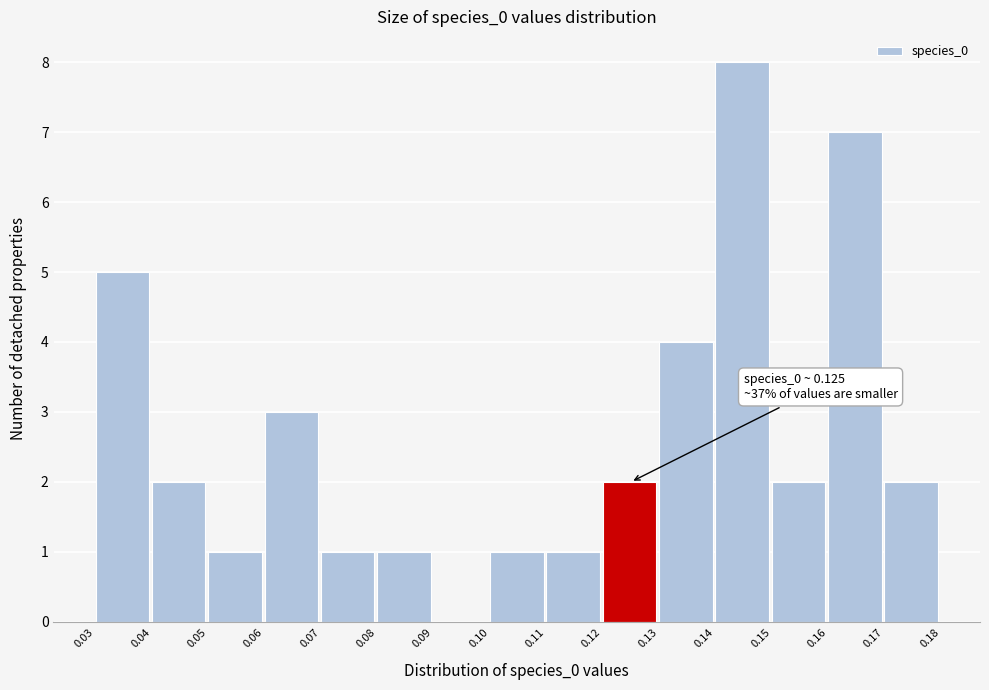

Reading left to right, extract all data points from this chart.

0.03=5	0.04=2	0.05=1	0.06=3	0.07=1	0.08=1	0.09=0	0.10=1	0.11=1	0.12=2	0.13=4	0.14=8	0.15=2	0.16=7	0.17=2